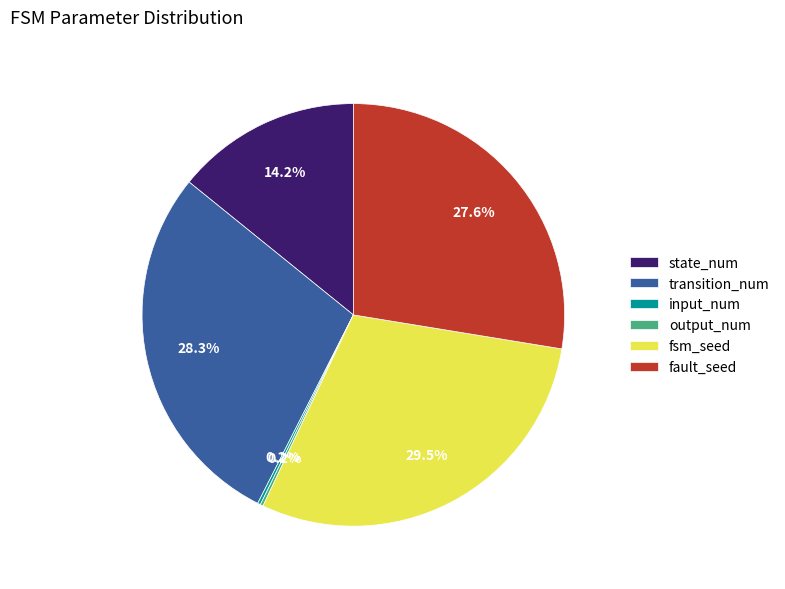

Which category has the biggest portion of the pie?

fsm_seed